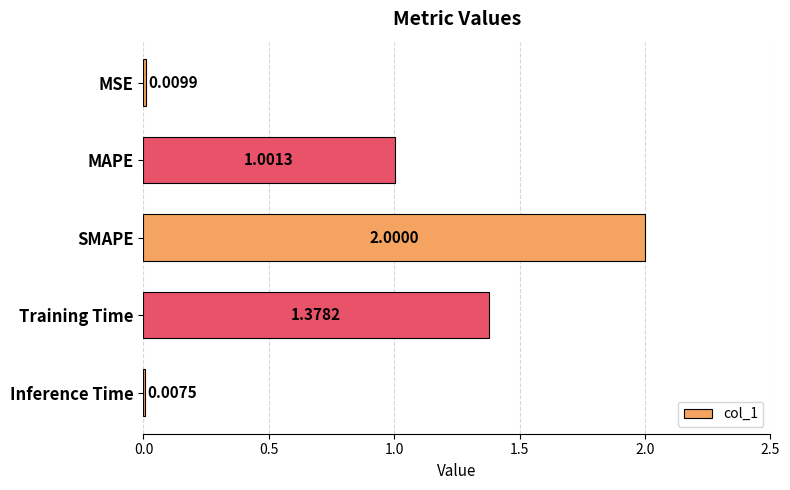

Which label corresponds to the largest value in the chart?

SMAPE